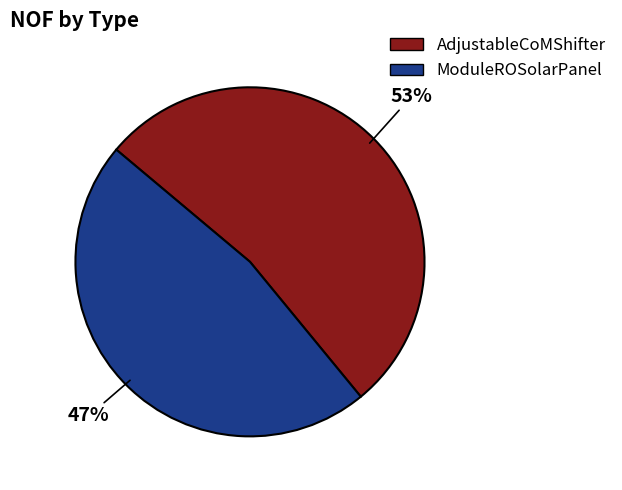

What percentage is the AdjustableCoMShifter slice, to the nearest percent?

53%